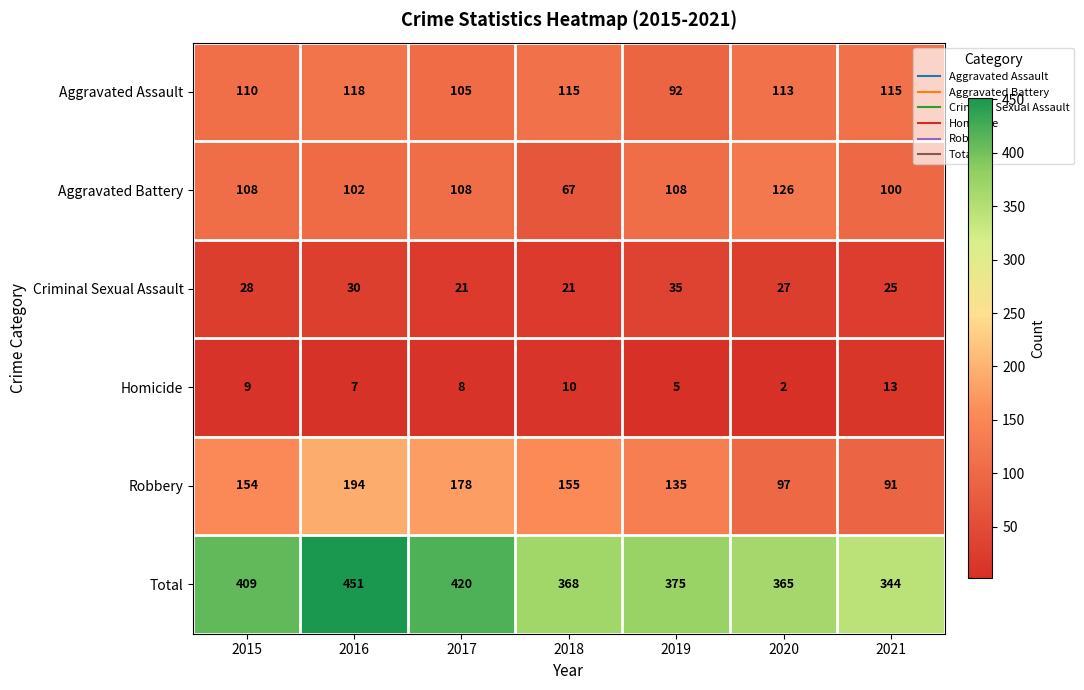

What is the difference between the highest and lowest values at 2020?

363